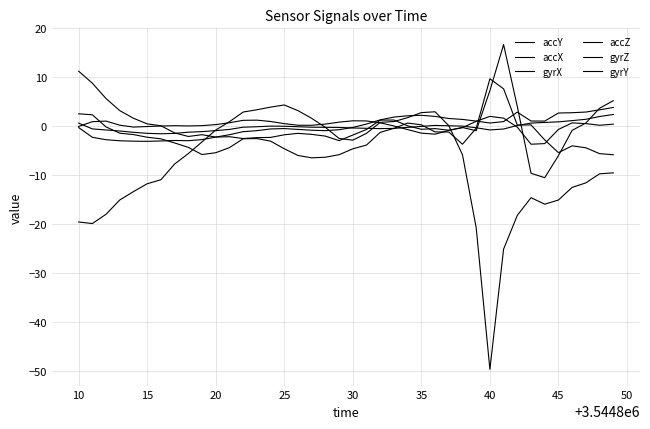

Rank the series by their maximum value, from highest to lowest.

accX, accZ, accY, gyrX, gyrY, gyrZ